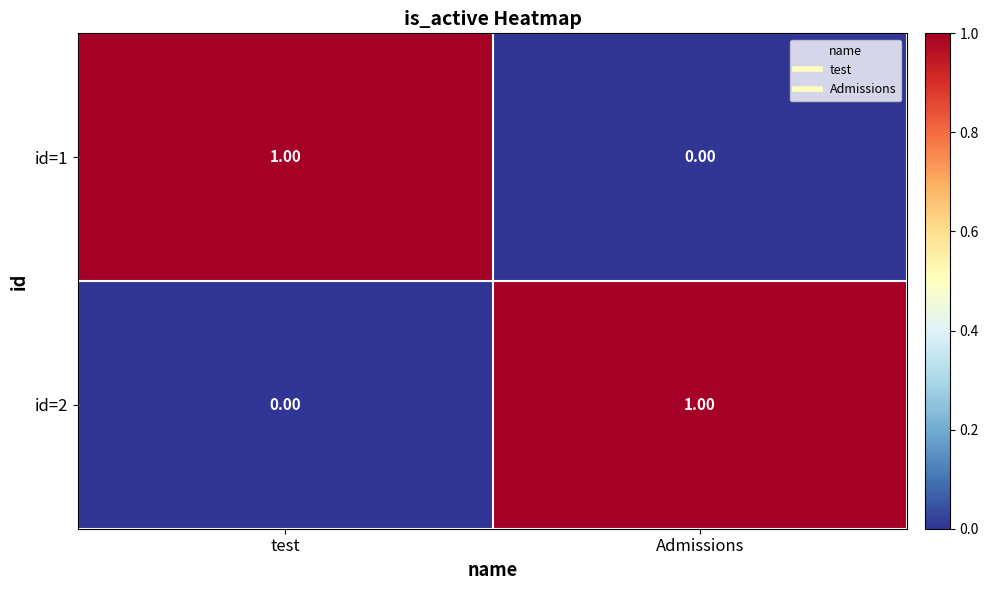

At Admissions, list the series in order from smallest to largest.

id=1, id=2